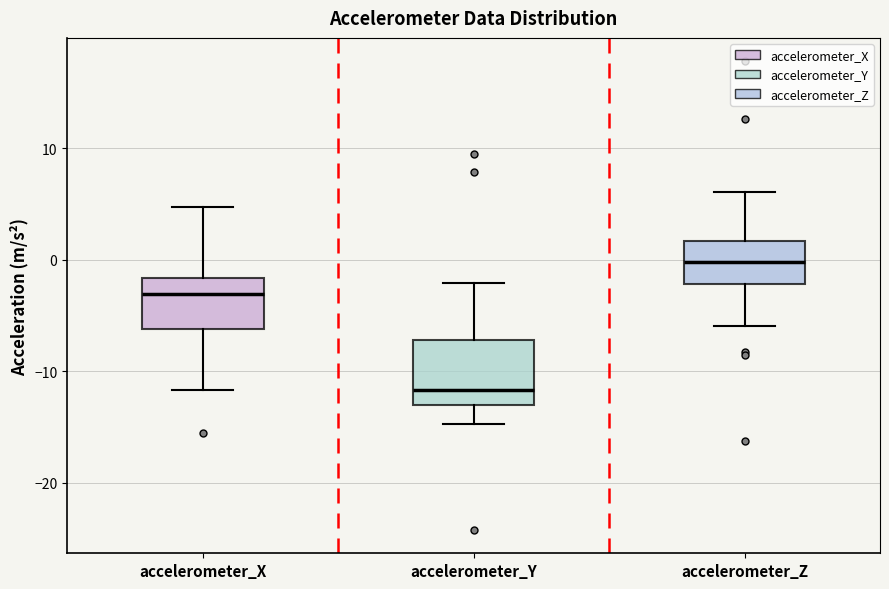

Where does the upper whisker of the box for accelerometer_X end on the y-axis? The values are not printed on the chart, so give them approximately, as read against the axis.

5